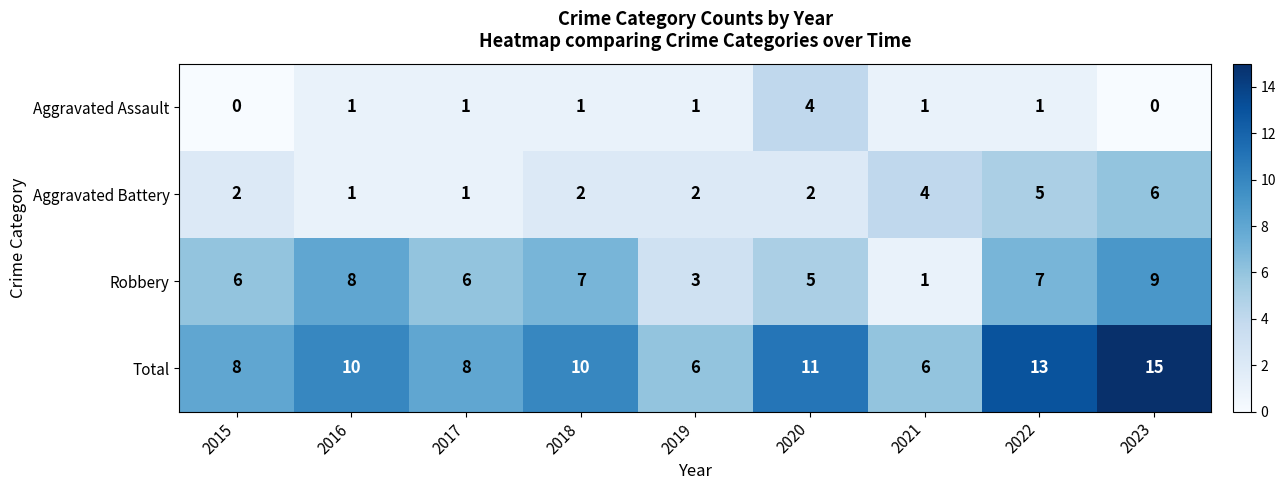

What is the approximate value of Robbery at 2023?

9